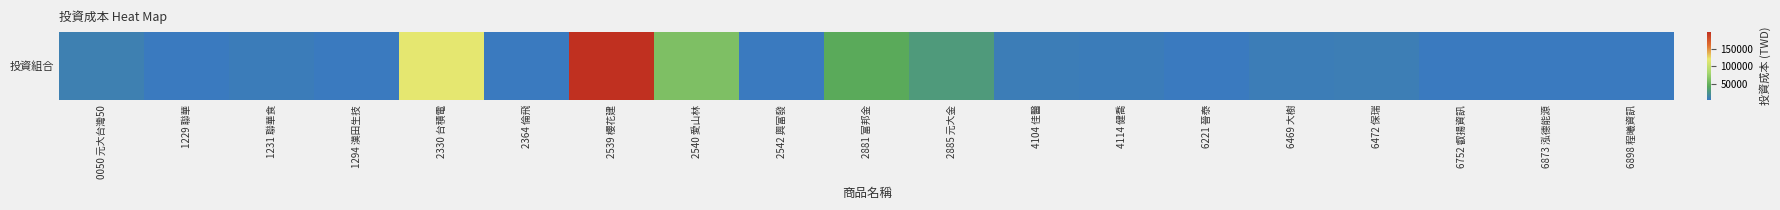

How many series are shown in this chart?

1